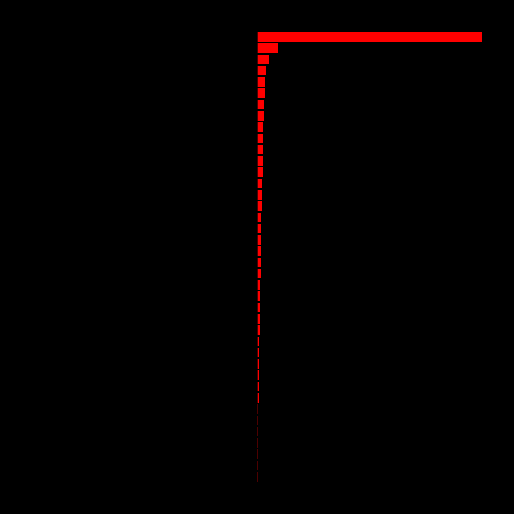

At which label does Volume (right) reach its peak?

39